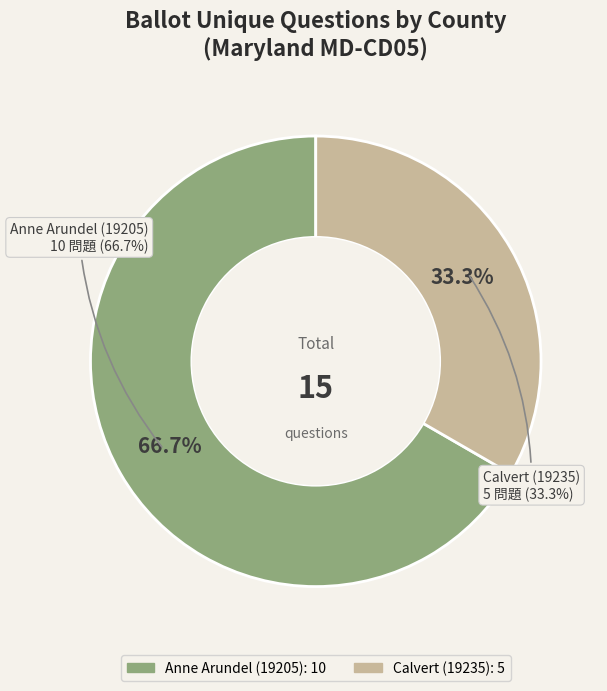

What is the total percentage of Calvert (19235) and Anne Arundel (19205)?

100.0%